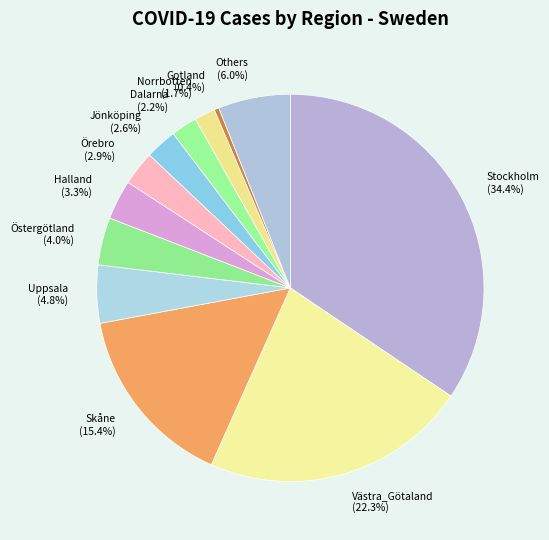

What is the total percentage of Gotland and Örebro?

3.3%